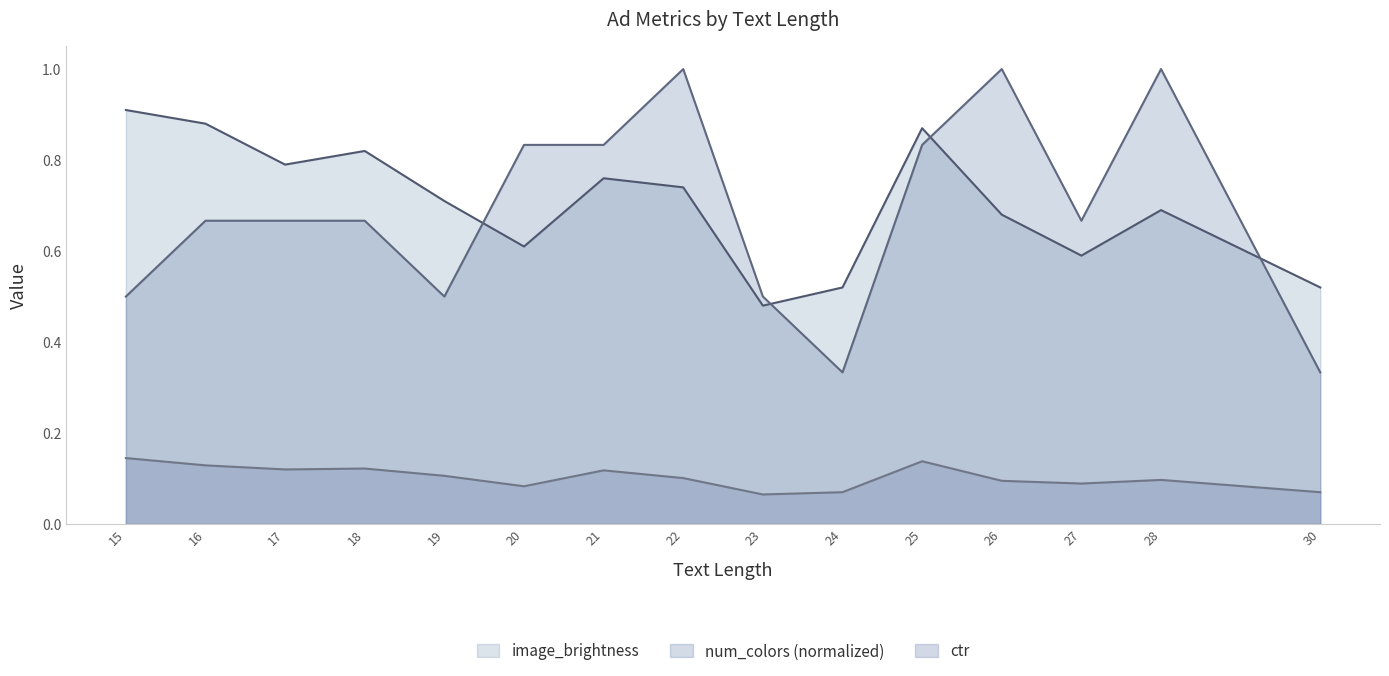

What are all the series names shown in the legend?

image_brightness, num_colors (normalized), ctr